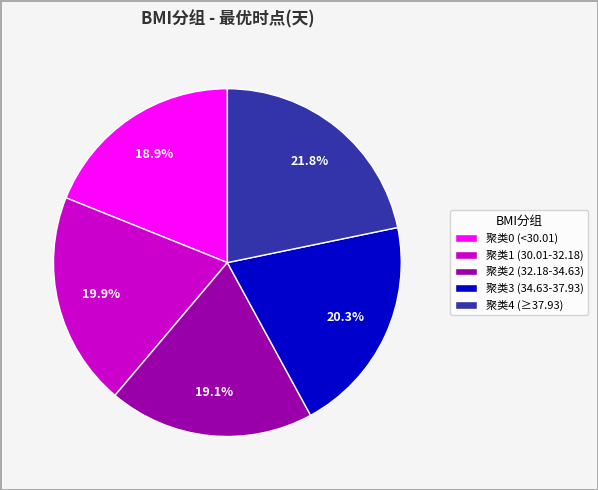

Does 聚类2 (32.18-34.63) represent more than half of the total?

No